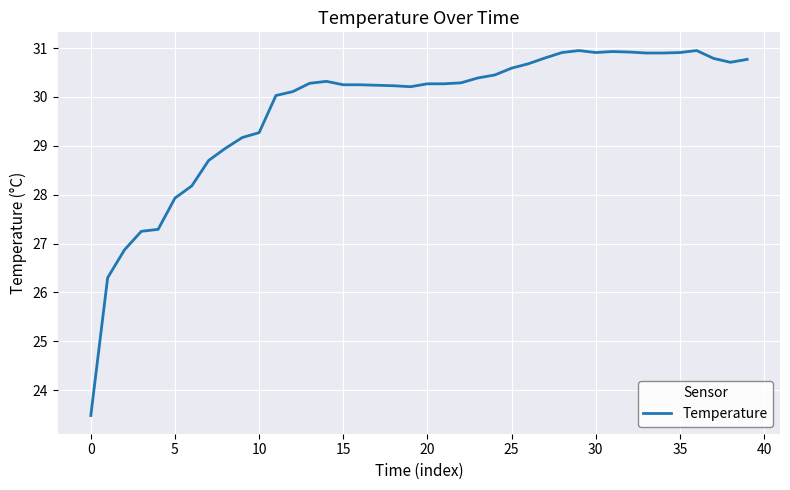

What is the difference between the maximum and minimum values?

7.5